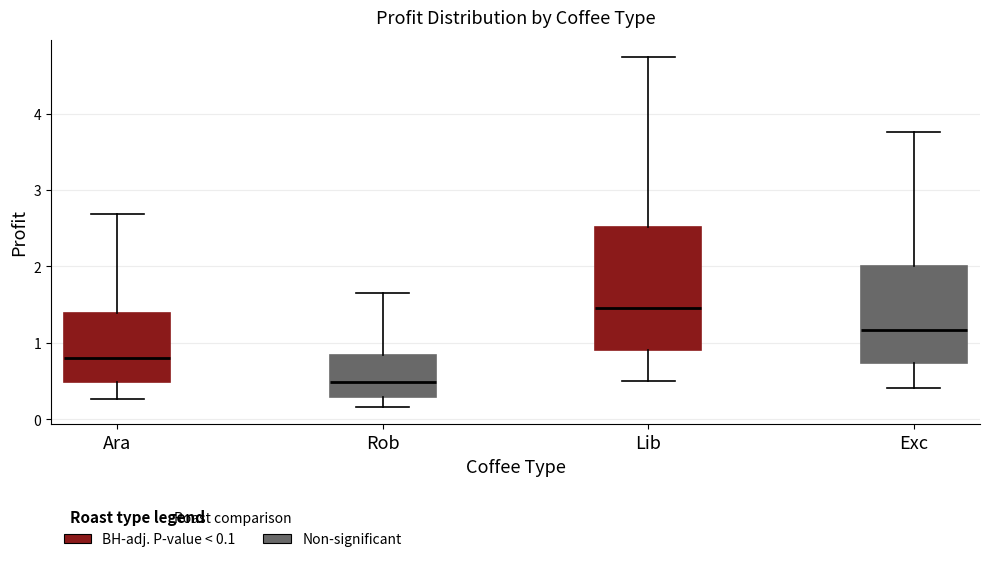

Which box's median line is the highest?

Lib